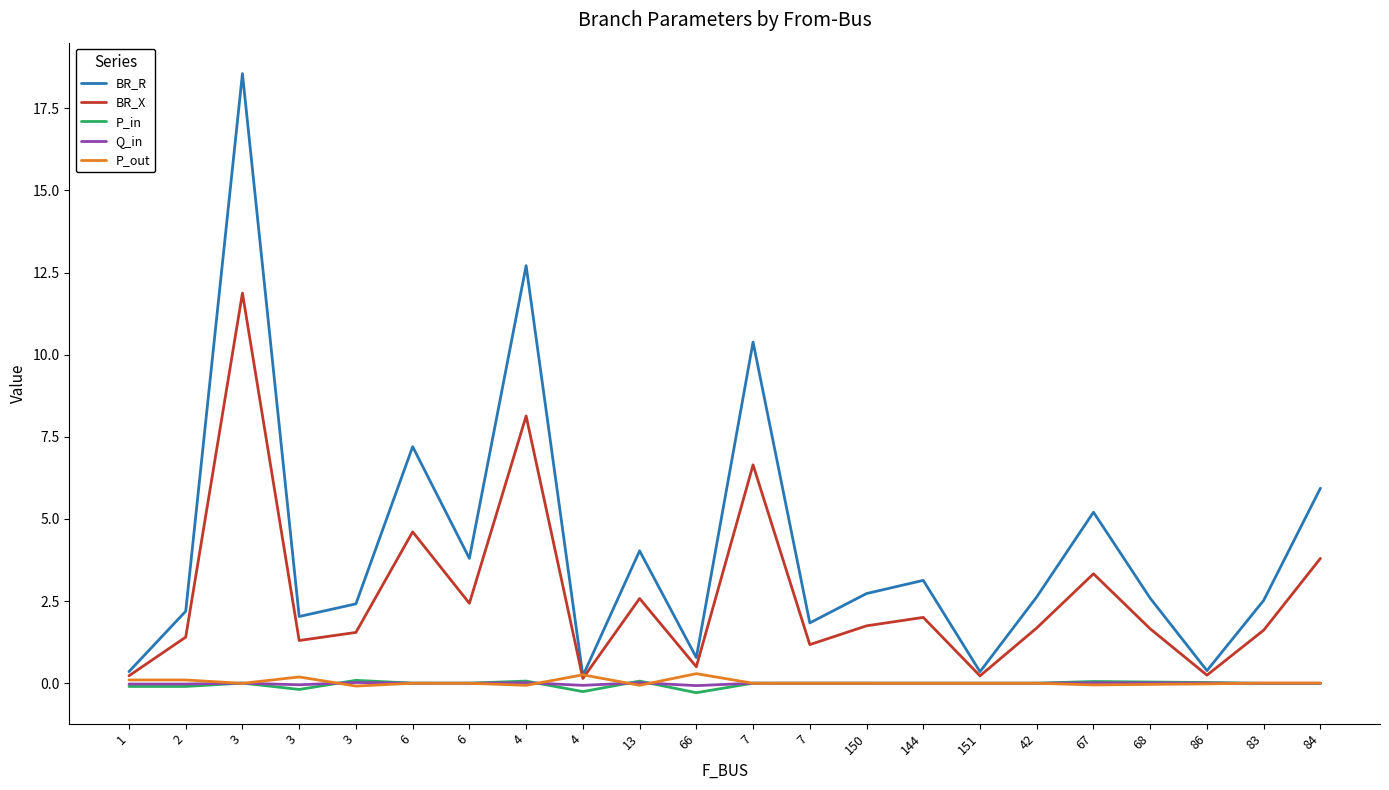

What is the difference between the maximum and minimum values in the Q_in series?

0.1